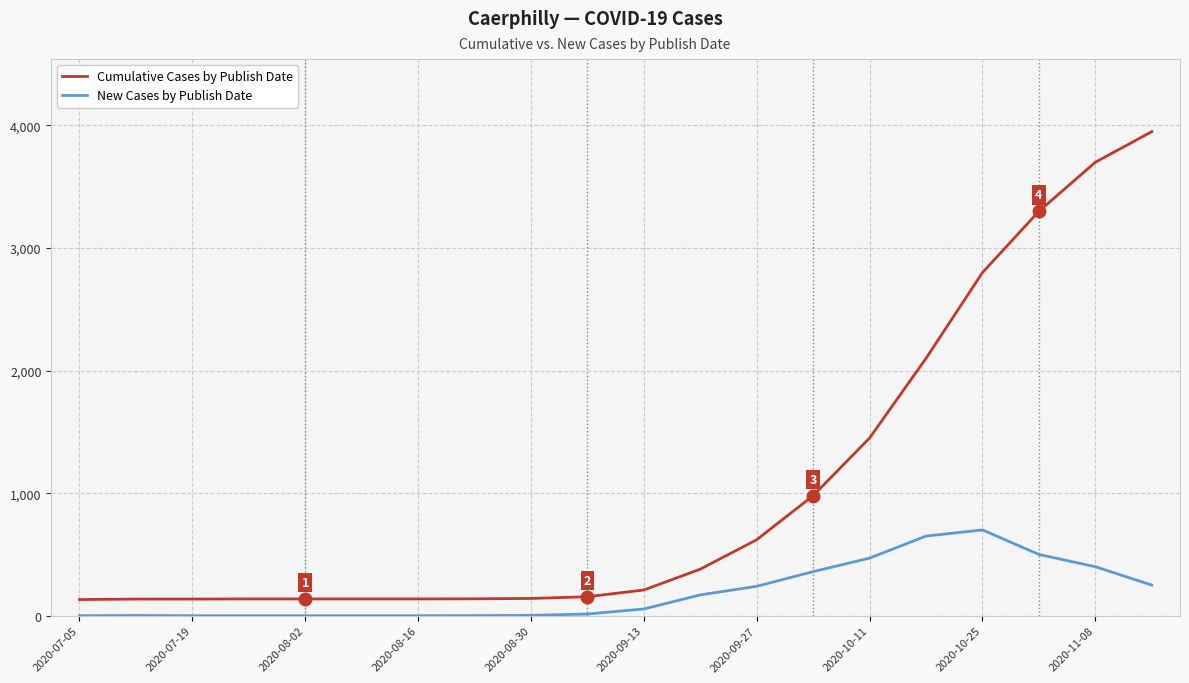

Rank the series by their maximum value, from lowest to highest.

New Cases by Publish Date, Cumulative Cases by Publish Date